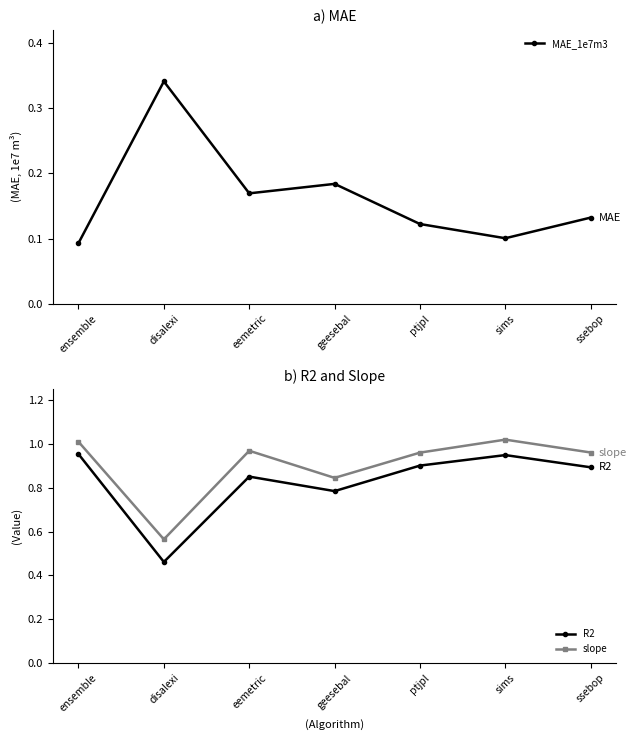

How many distinct data groups are displayed?

3